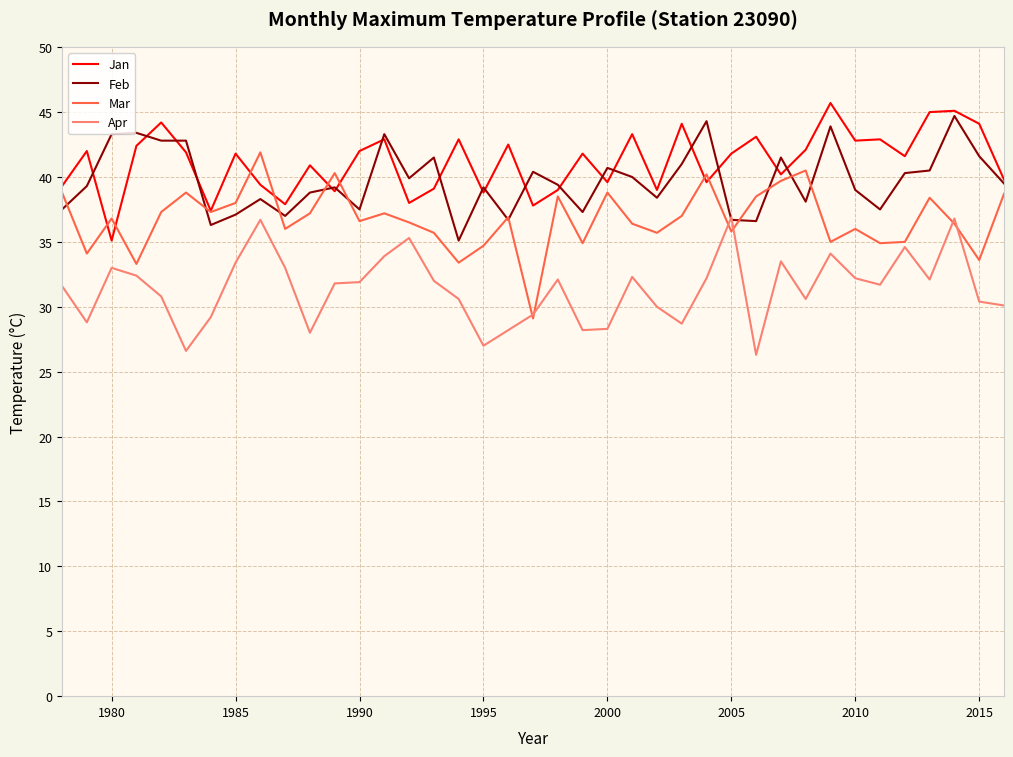

How many times do Apr and Feb cross each other?

2